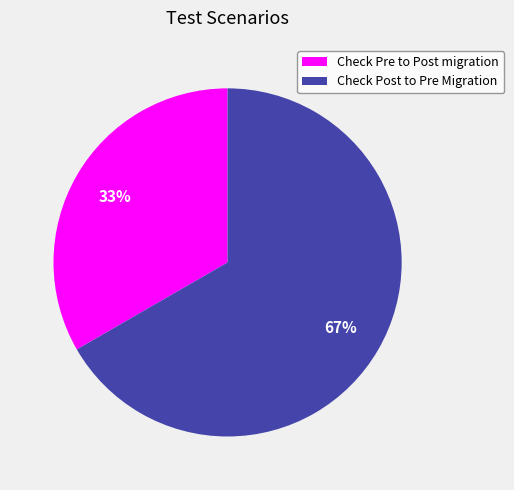

To the nearest percent, what is the average slice percentage?

50%